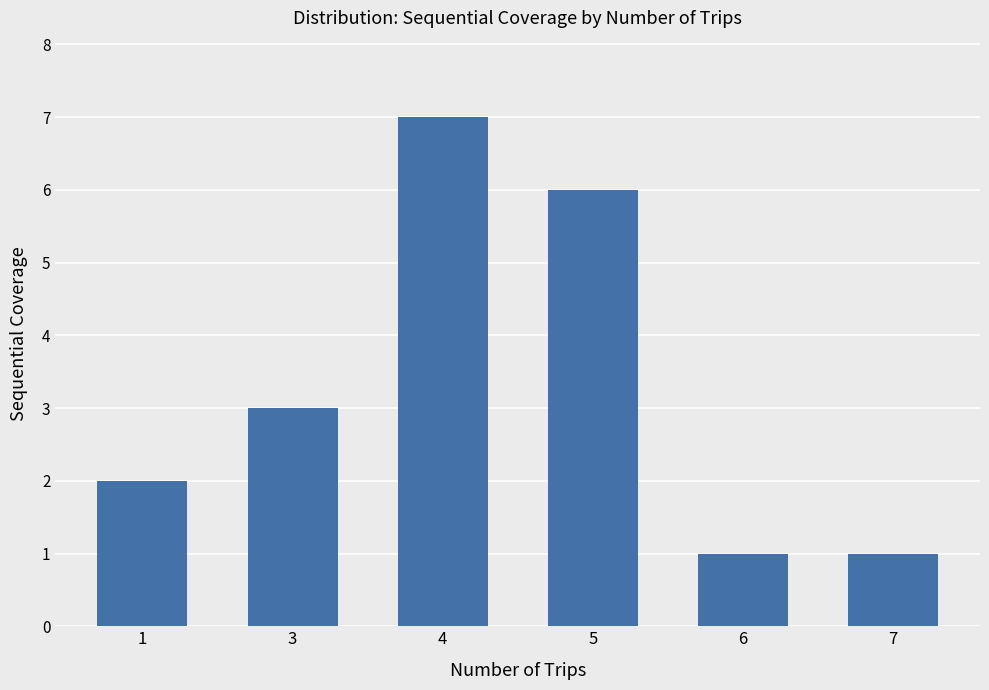

How many values are below 3?

3